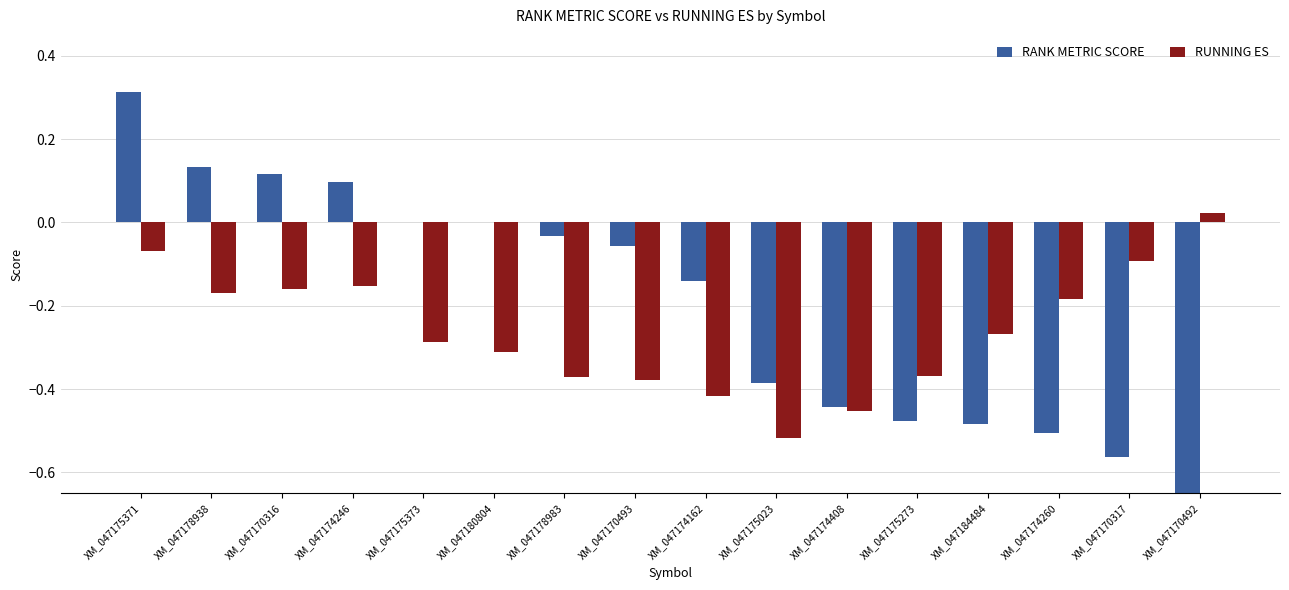

What position from the right is XM_047170493?

9